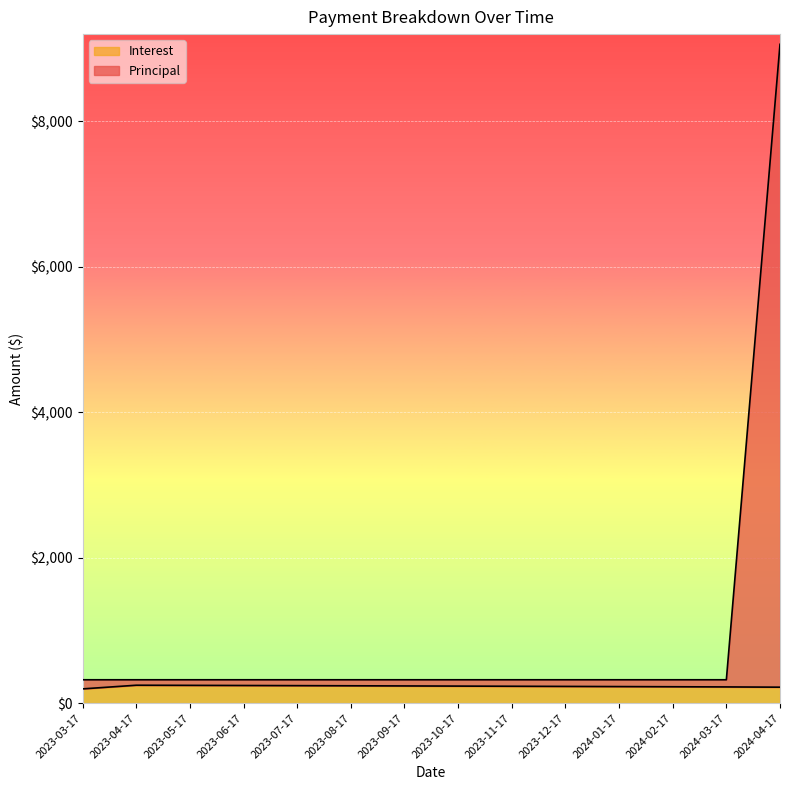

What is the sum of all Interest values?

3243.0